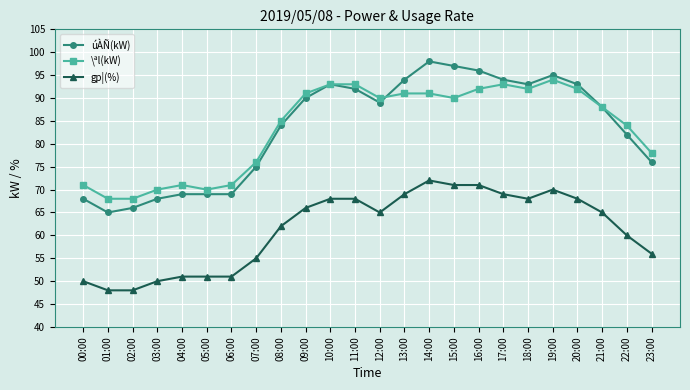

What is the average value of the \ªl(kW) series?

83